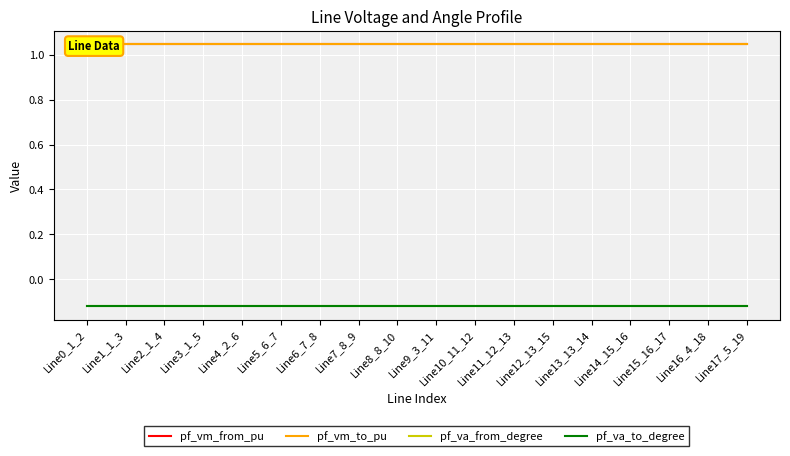

What is the approximate value of pf_vm_from_pu at Line7_8_9?

1.0